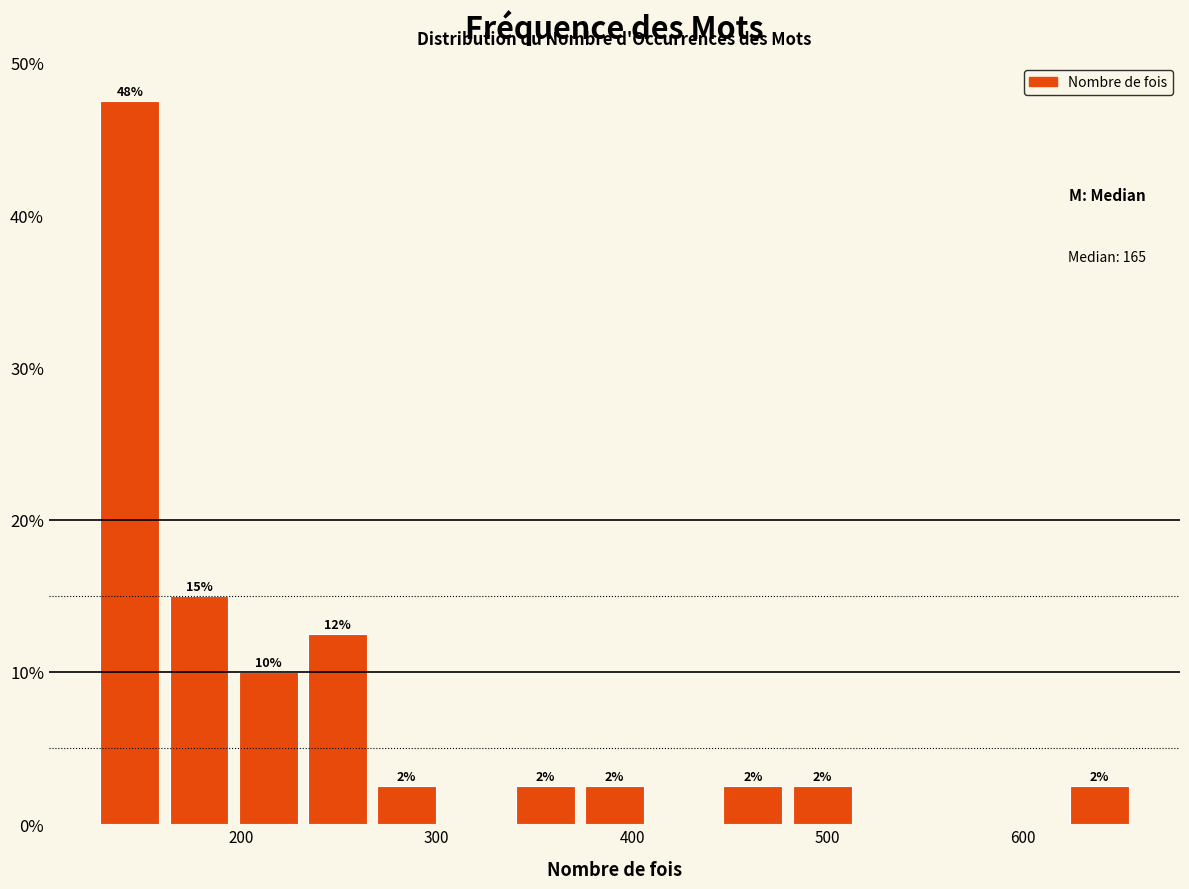

Around what value on the x-axis is the tallest bar? Give the approximate position of its centre, as read against the axis.

140